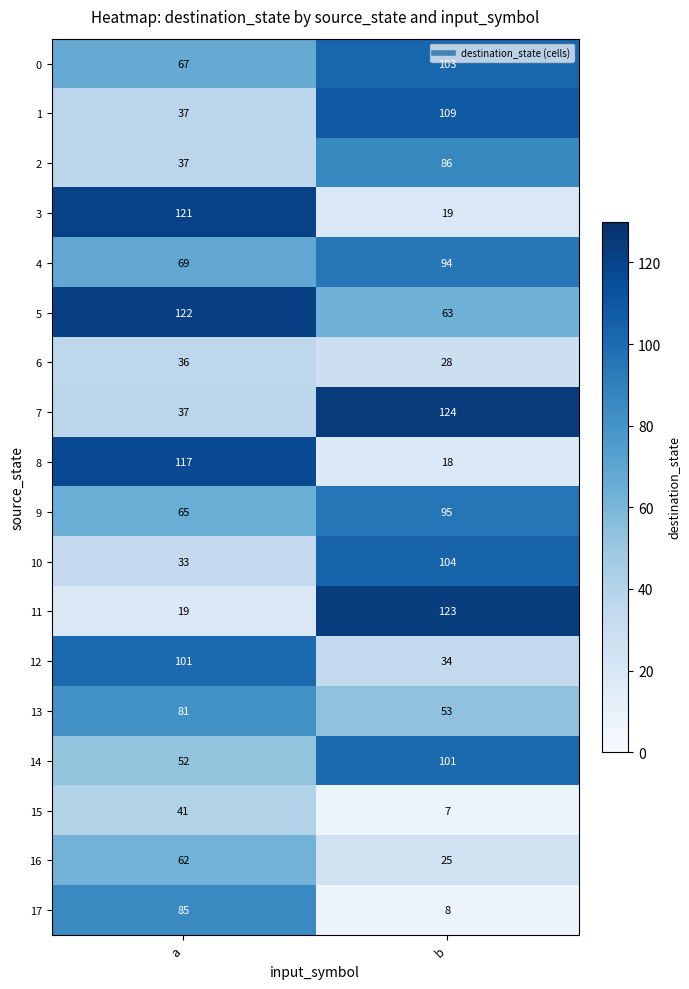

Which series has the largest range (max minus min)?

11